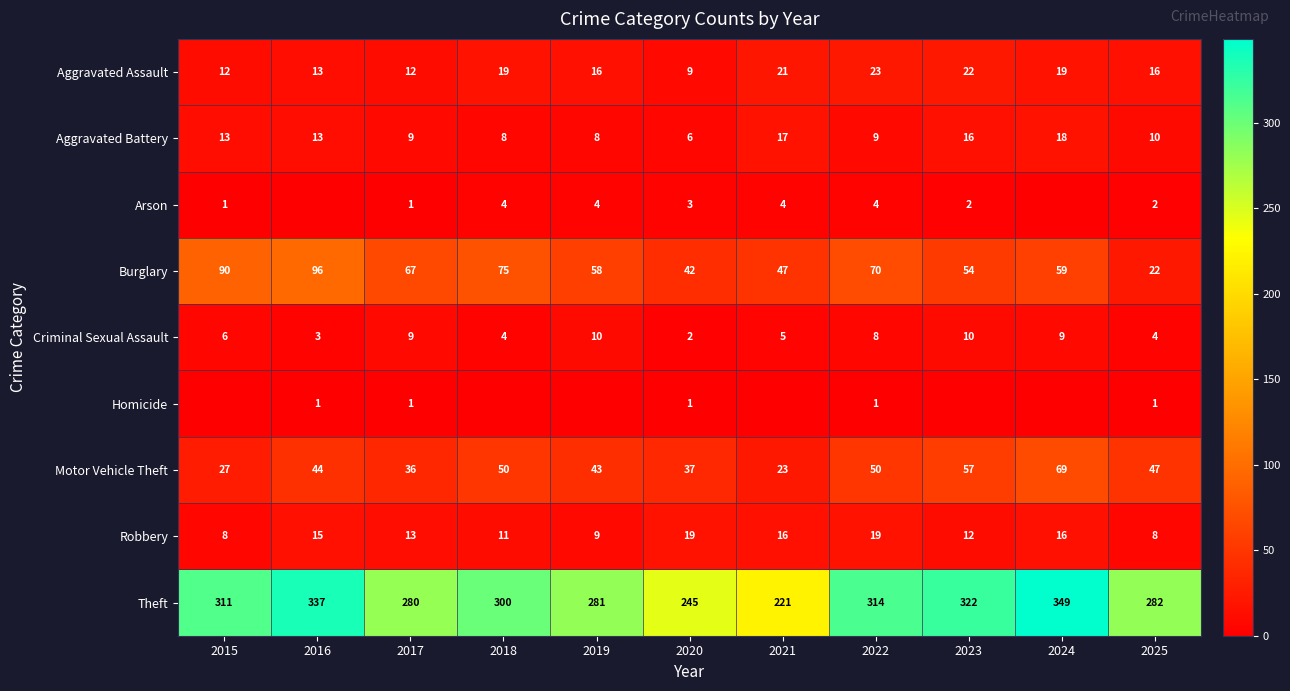

What is the total value across all series at 2017?

428